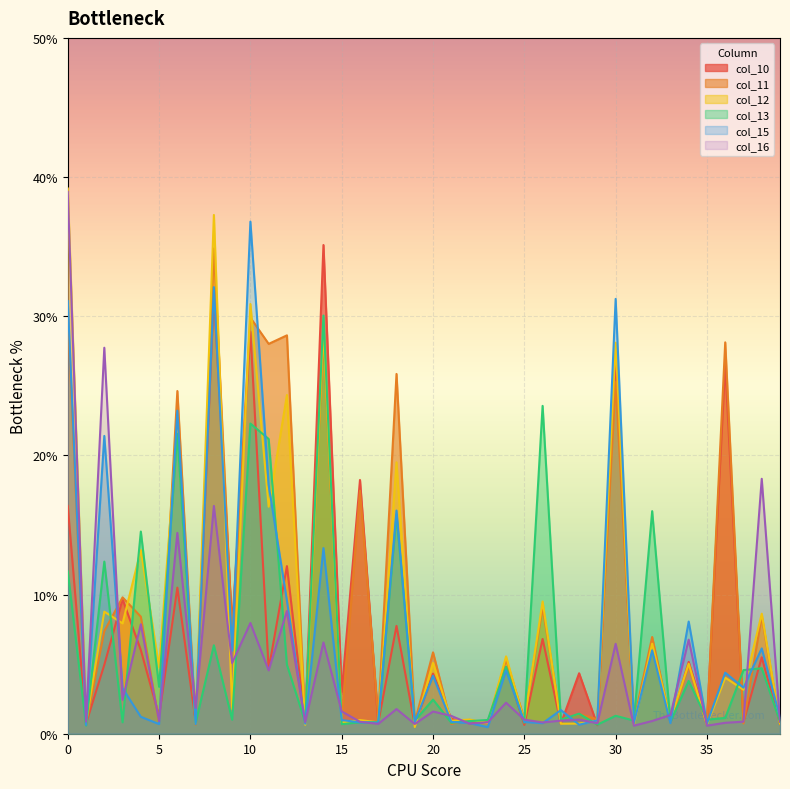

At 9, list the series in order from largest to smallest.

col_10, col_11, col_15, col_16, col_12, col_13